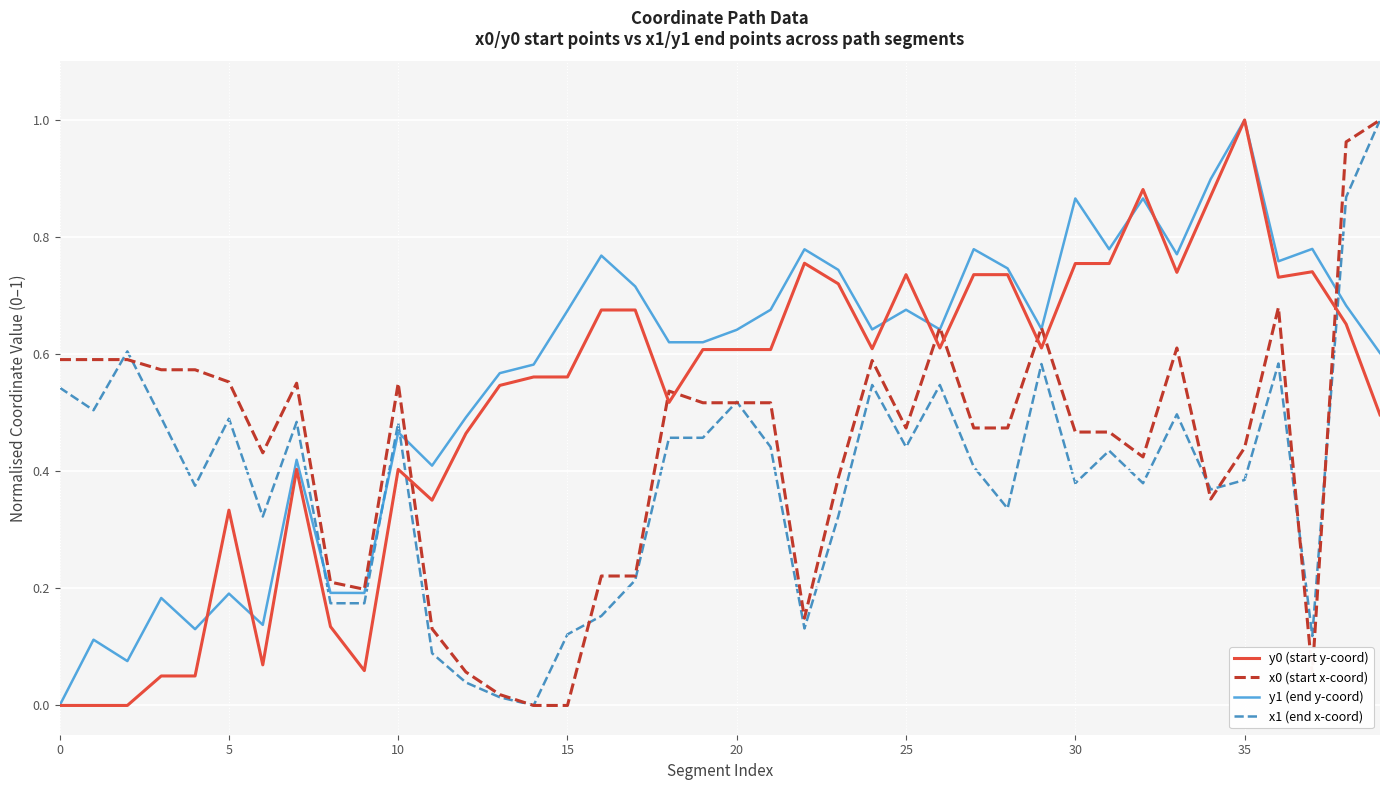

At how many categories does at least one series exceed 0?

40